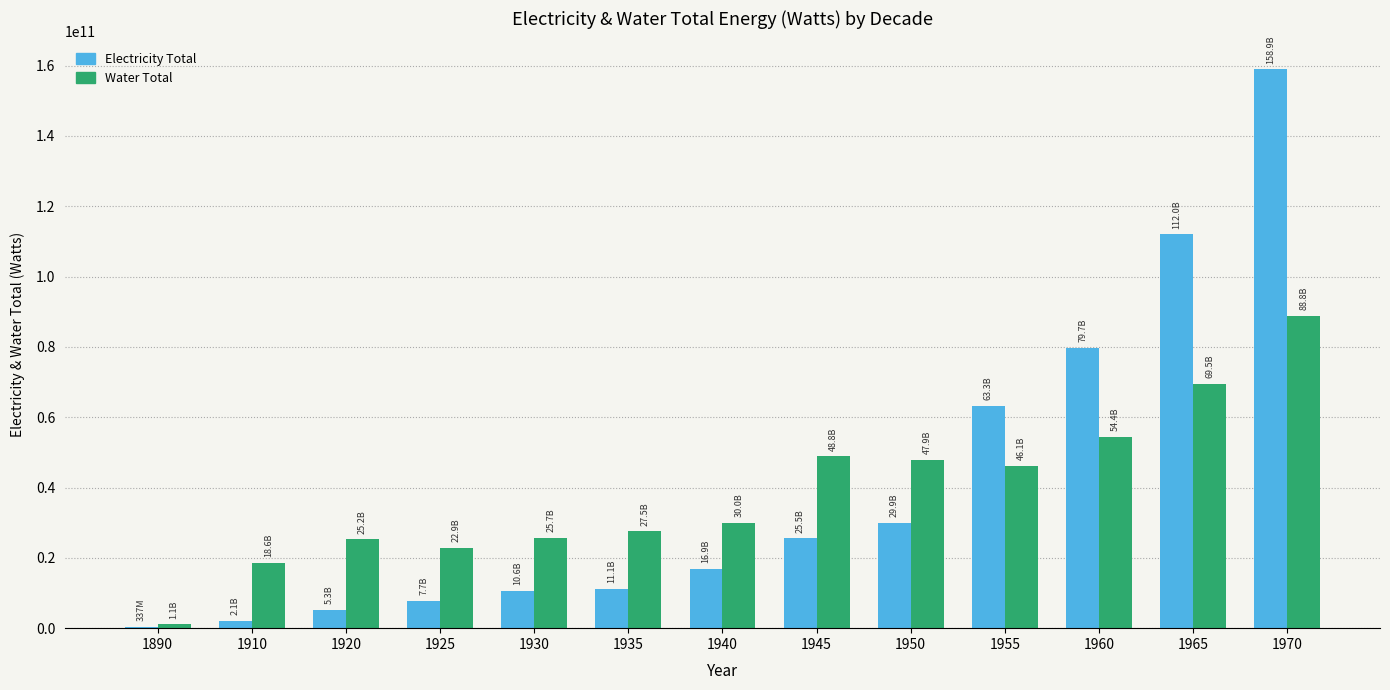

Which series changed the most between 1910 and 1965?

Electricity Total